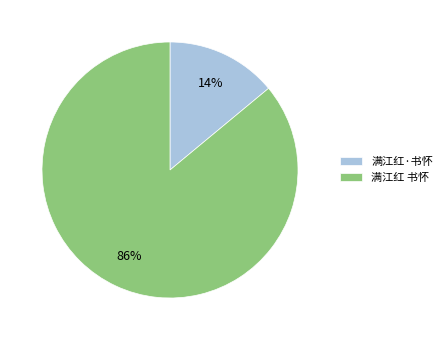

To the nearest percent, what is the difference between the 满江红 书怀 and 满江红·书怀 slice percentages?

72%